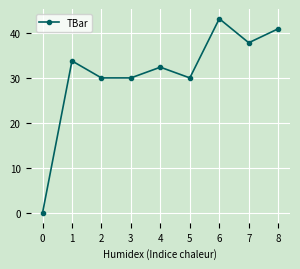

What is the change in value from 0 to 8?

+40.9